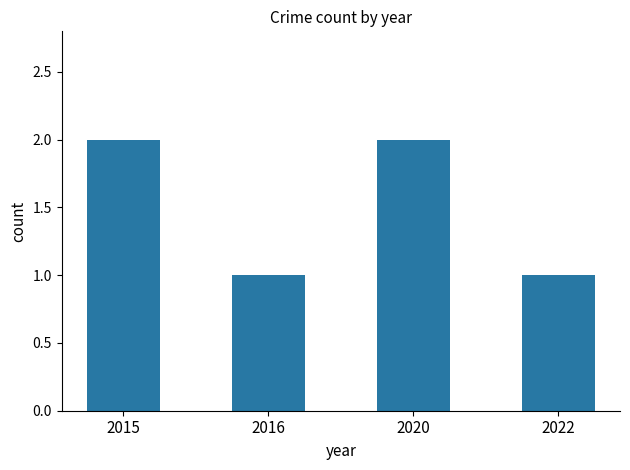

What is the maximum value shown in the chart?

2